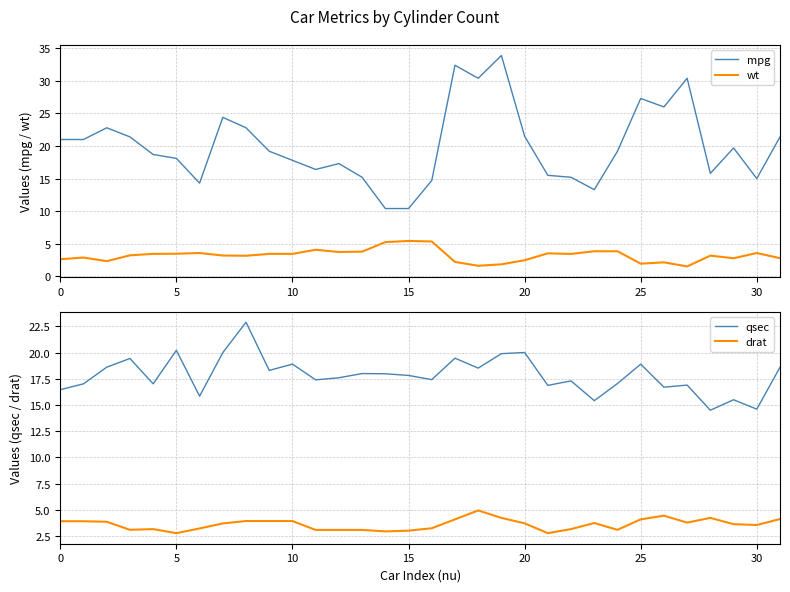

What is the sum of the wt values at 27 and 13?

5.3